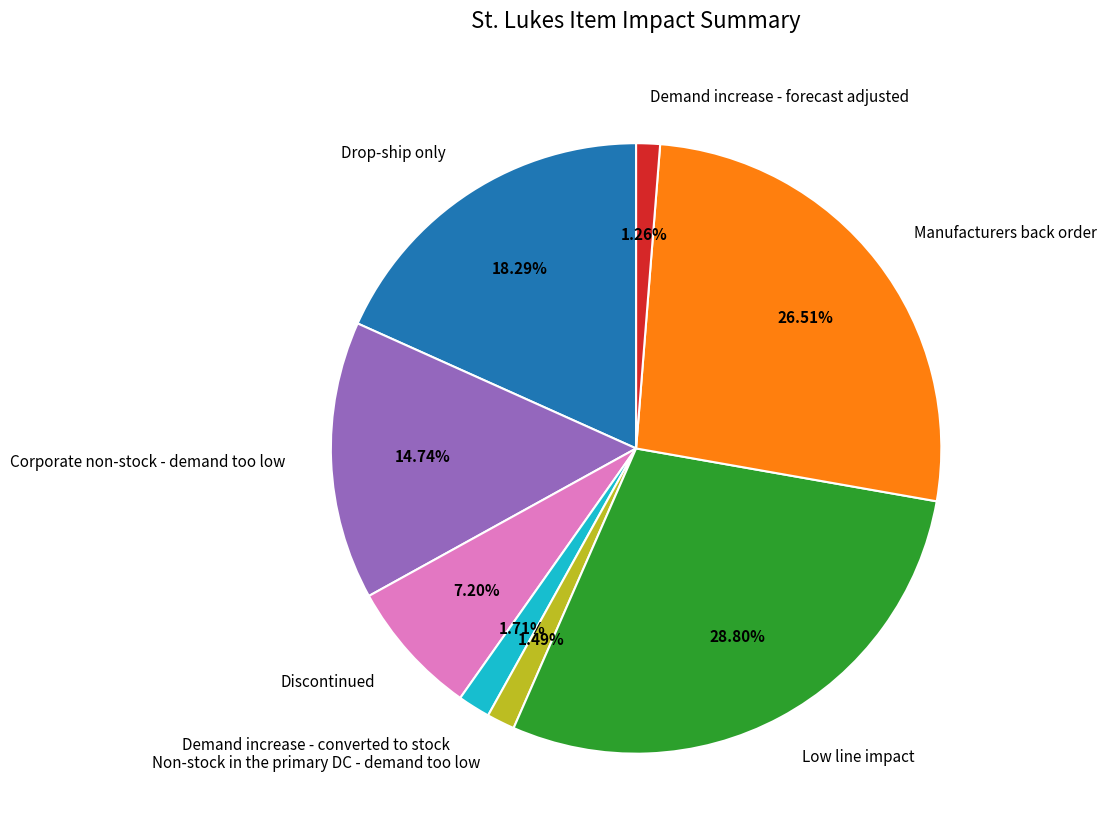

To the nearest percent, what portion does Manufacturers back order represent?

27%